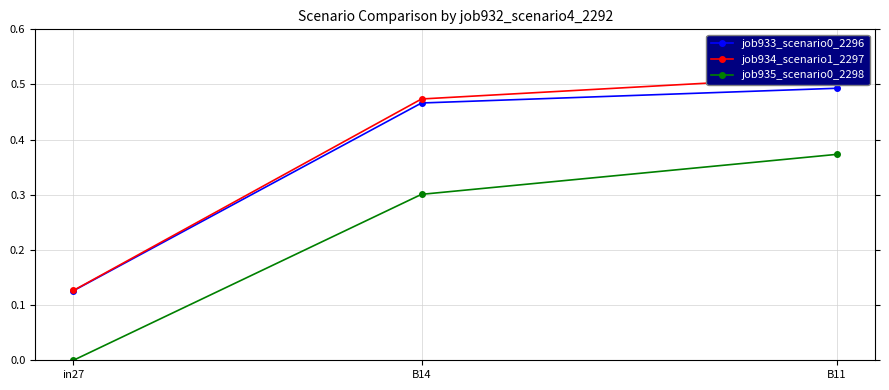

At which category is the sum across all series the highest?

B11